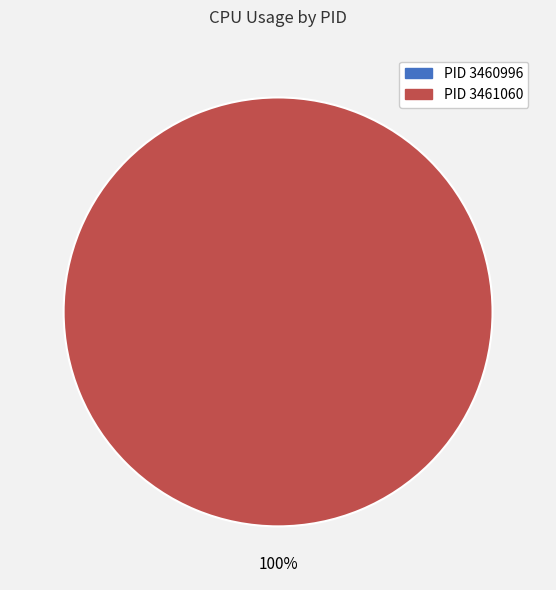

Is it true that 3461060 is 99% of the pie?

False